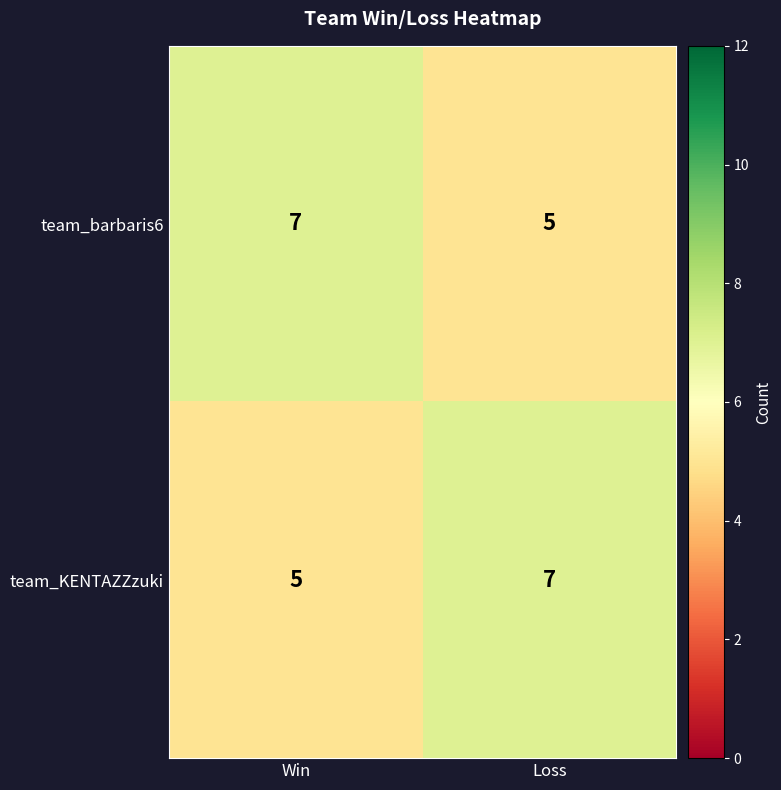

Count the number of categories in the chart.

2